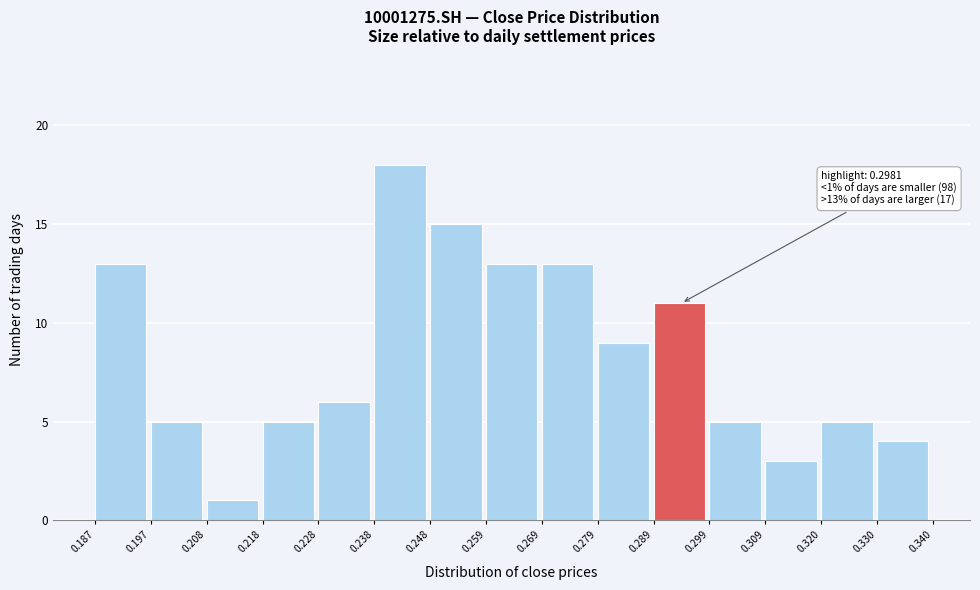

Over which range of the x-axis is the bar tallest?

0.238 to 0.248